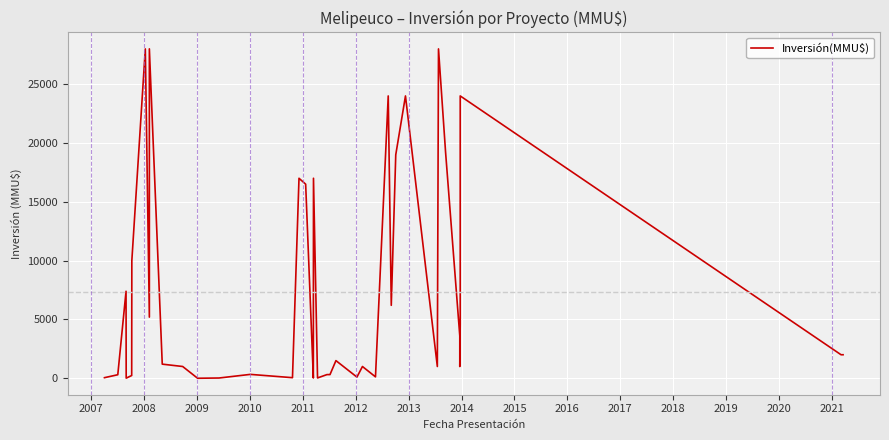

True or false: there are more than 2 points higher than both neighbors.

True